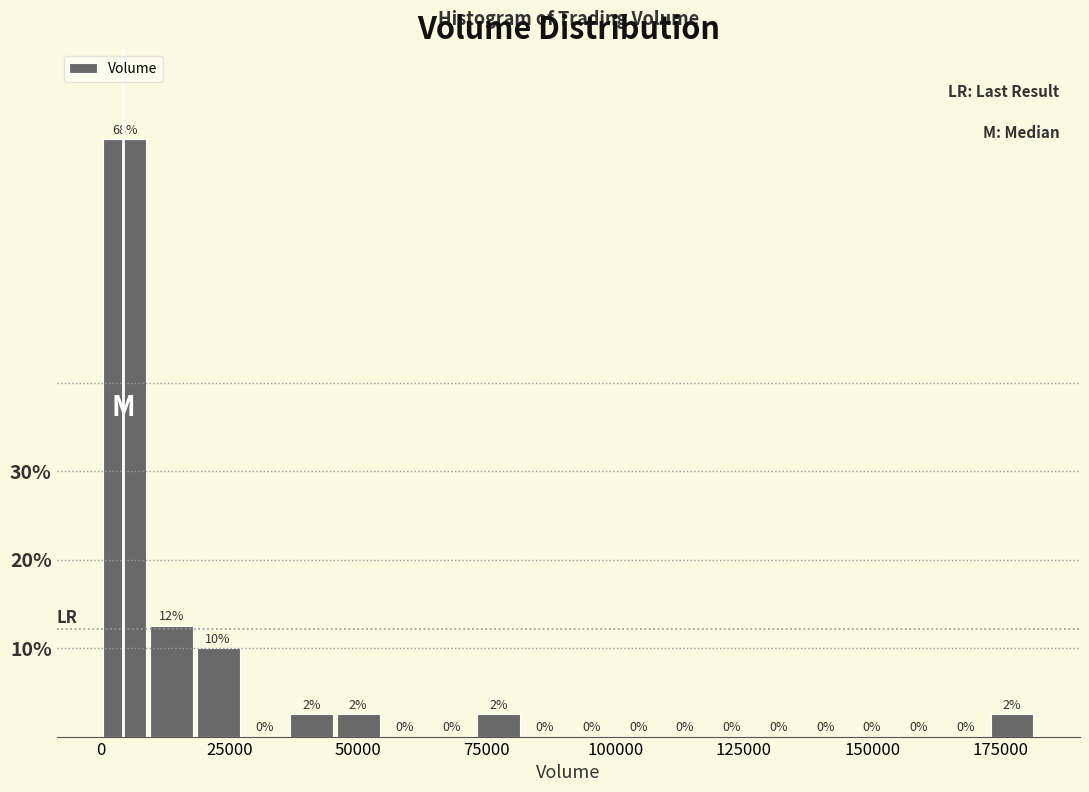

Around what value on the x-axis is the tallest bar? Give the approximate position of its centre, as read against the axis.

5000